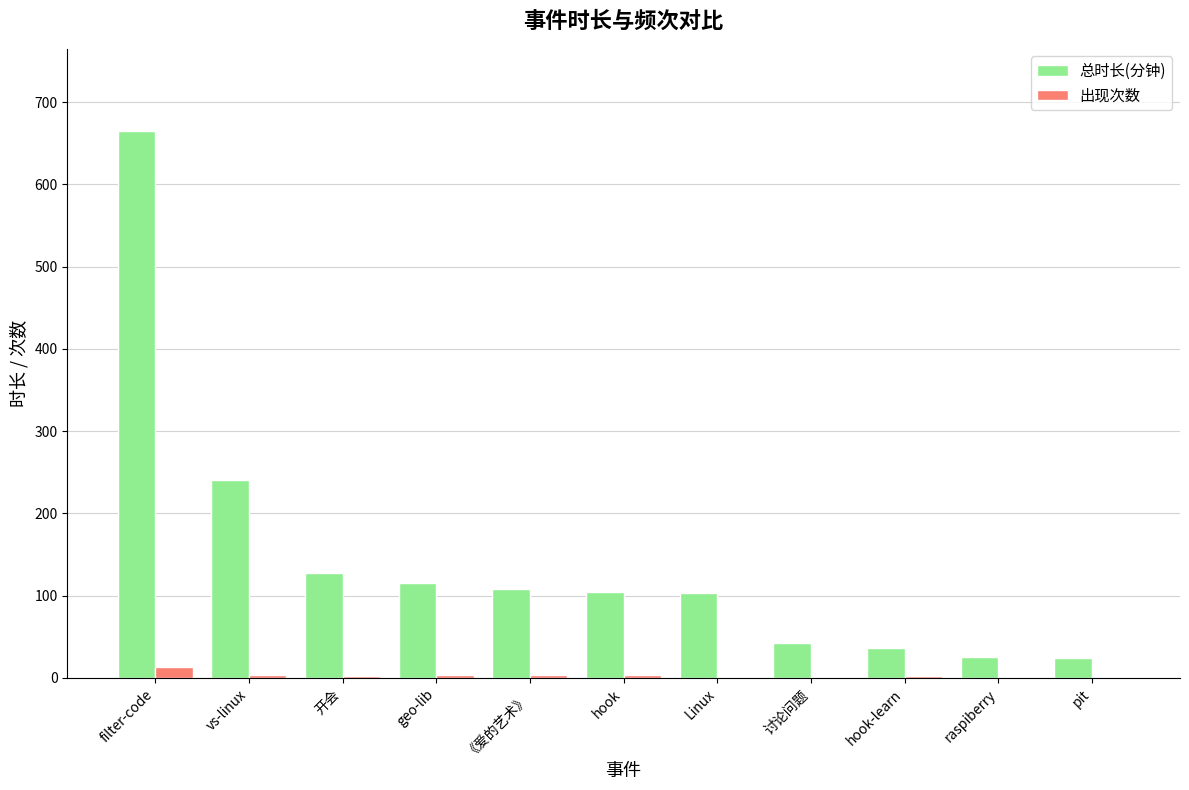

The value of 总时长(分钟) at hook is 60. True or false?

False